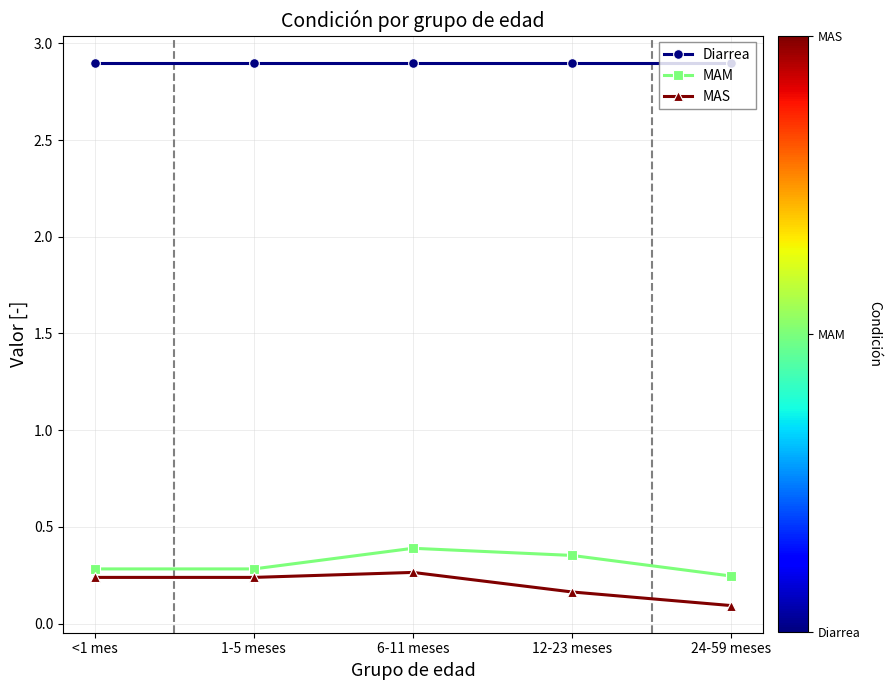

What is the greatest value displayed?

2.9